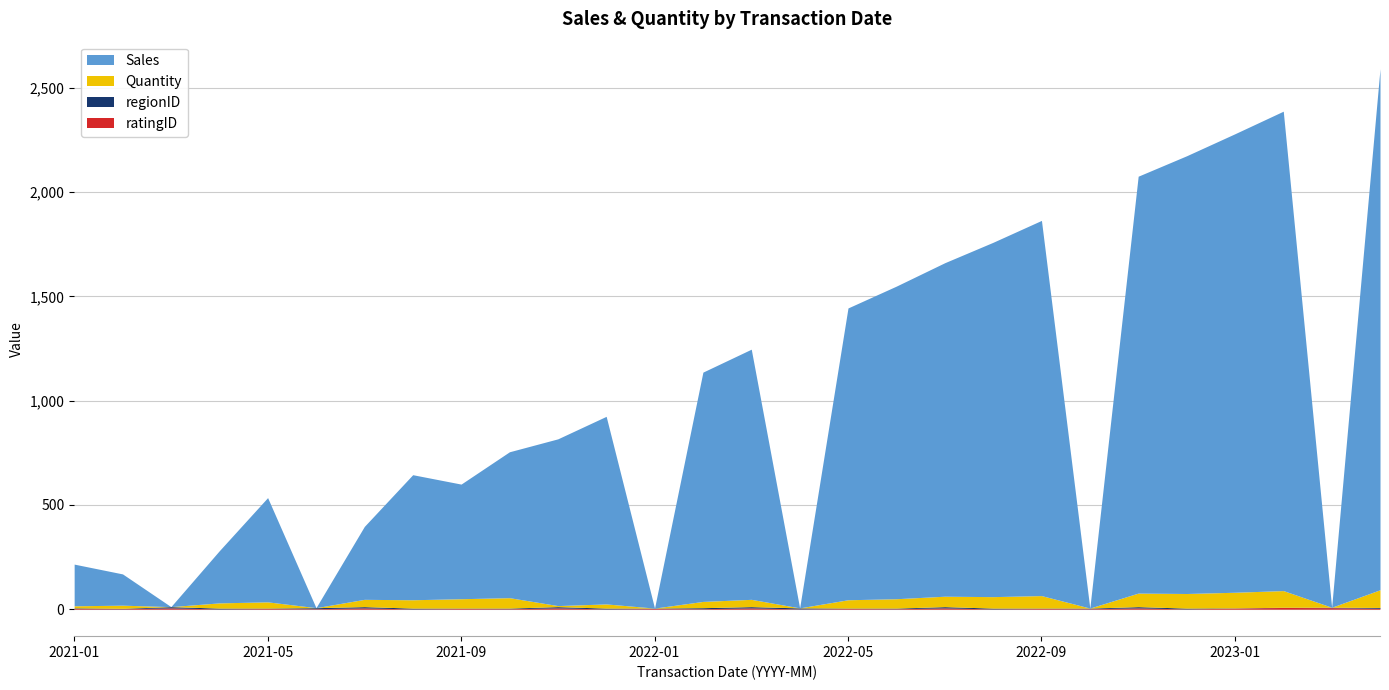

What is the value of the regionID point at the 4th from the left?

4.0